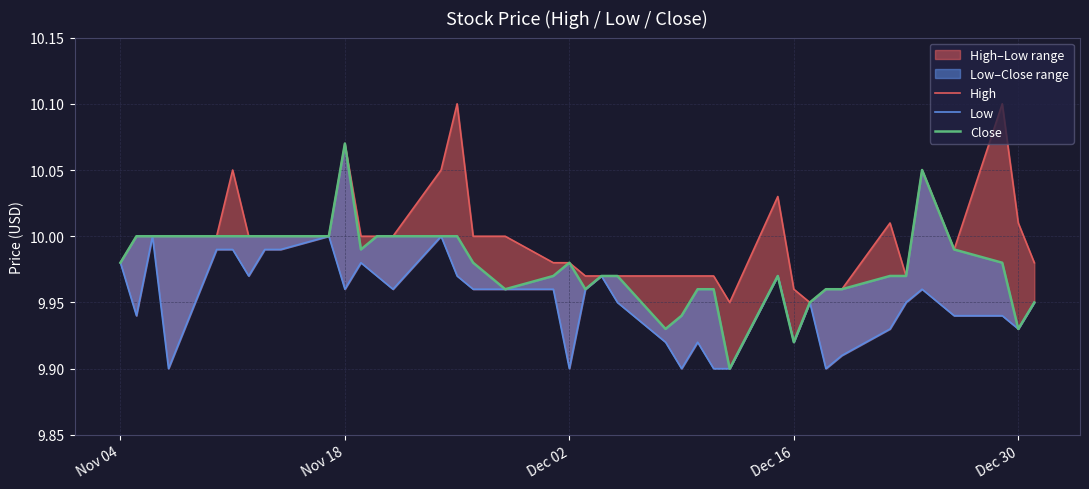

True or false: High has more than 1 points higher than both neighbors.

True